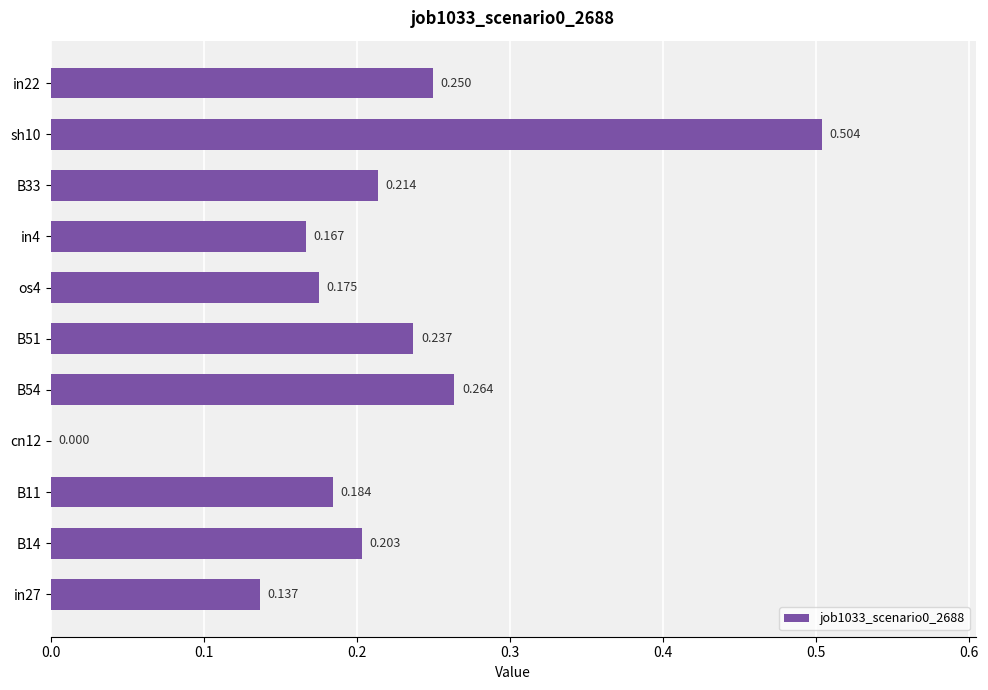

Are the bars horizontal?

Yes